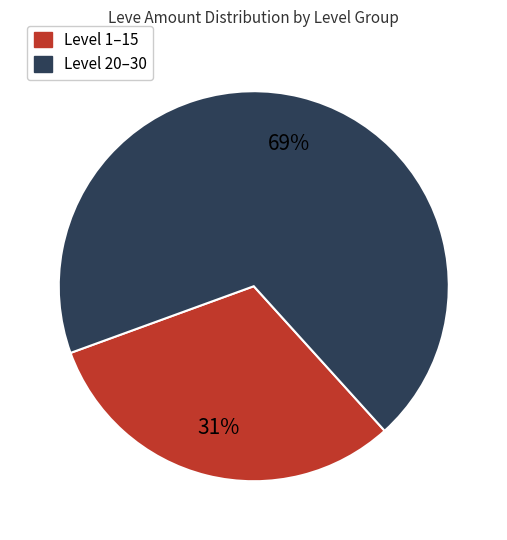

To the nearest percent, what is the average slice percentage?

50%